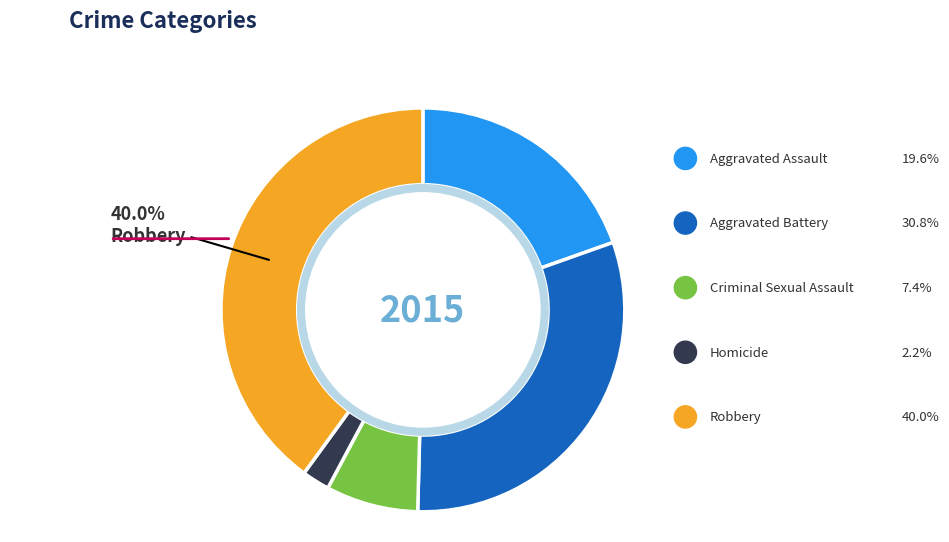

To the nearest percent, what is the difference between the largest and smallest slice percentages?

38%